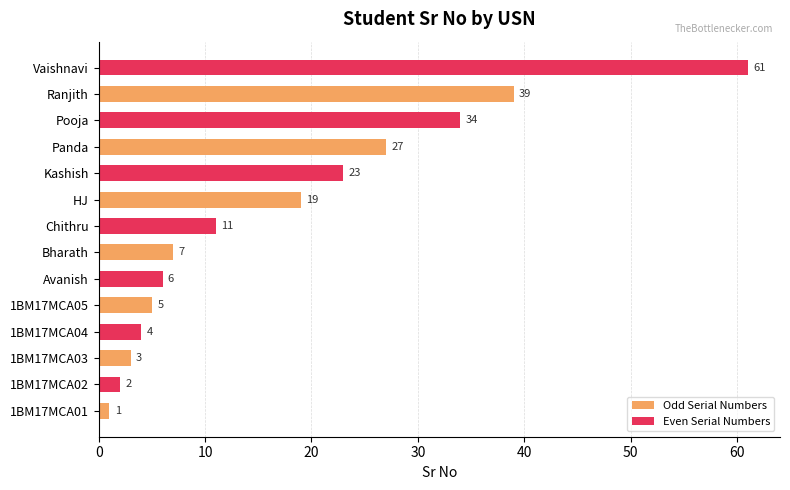

What is the average value of the Even Serial Numbers series?

20